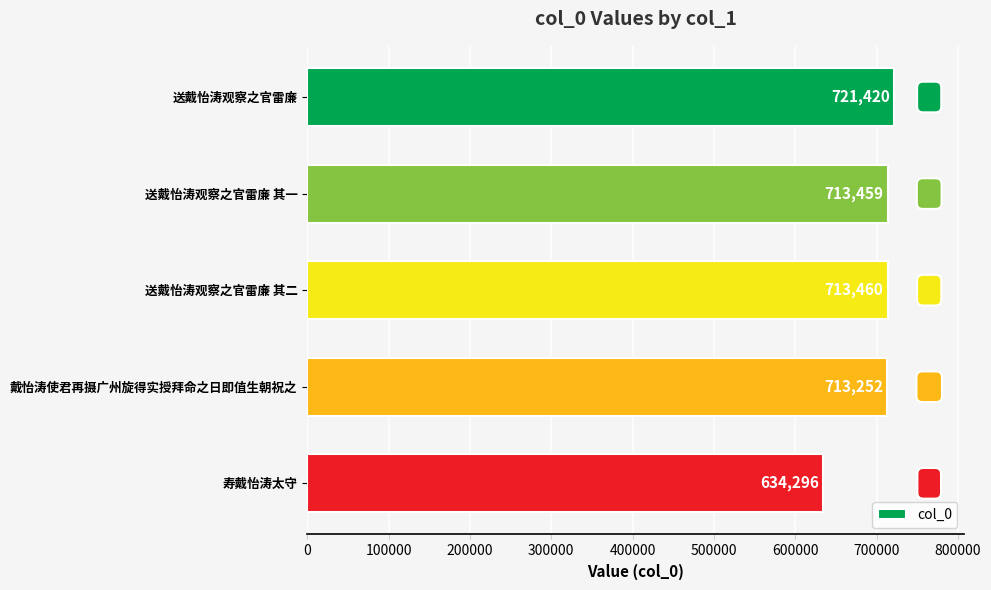

Reading top to bottom, extract all data points from this chart.

送戴怡涛观察之官雷廉=721420	送戴怡涛观察之官雷廉 其一=713459	送戴怡涛观察之官雷廉 其二=713460	戴怡涛使君再摄广州旋得实授拜命之日即值生朝祝之=713252	寿戴怡涛太守=634296